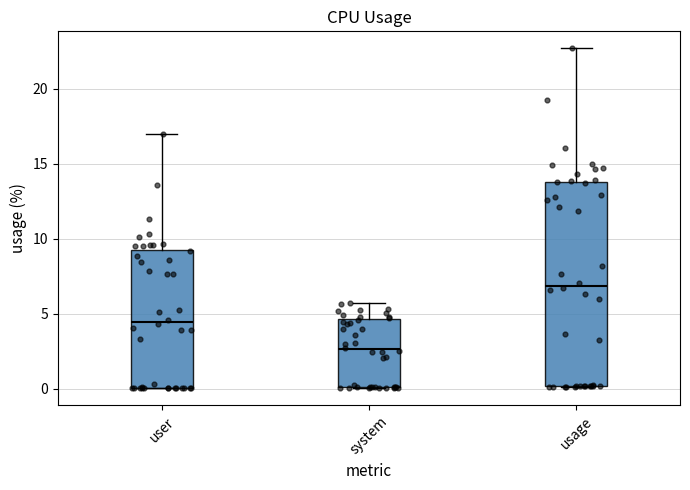

Which box is the tallest, from its lower edge to its upper edge?

usage